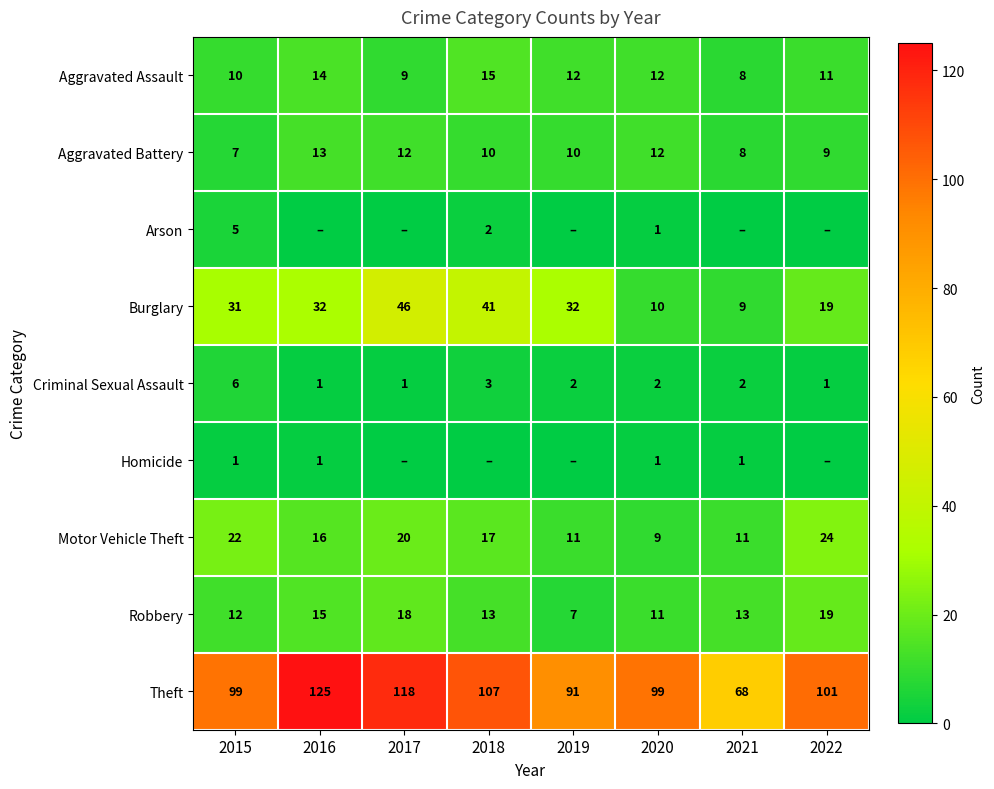

Which category has the lowest value across all series?

2016